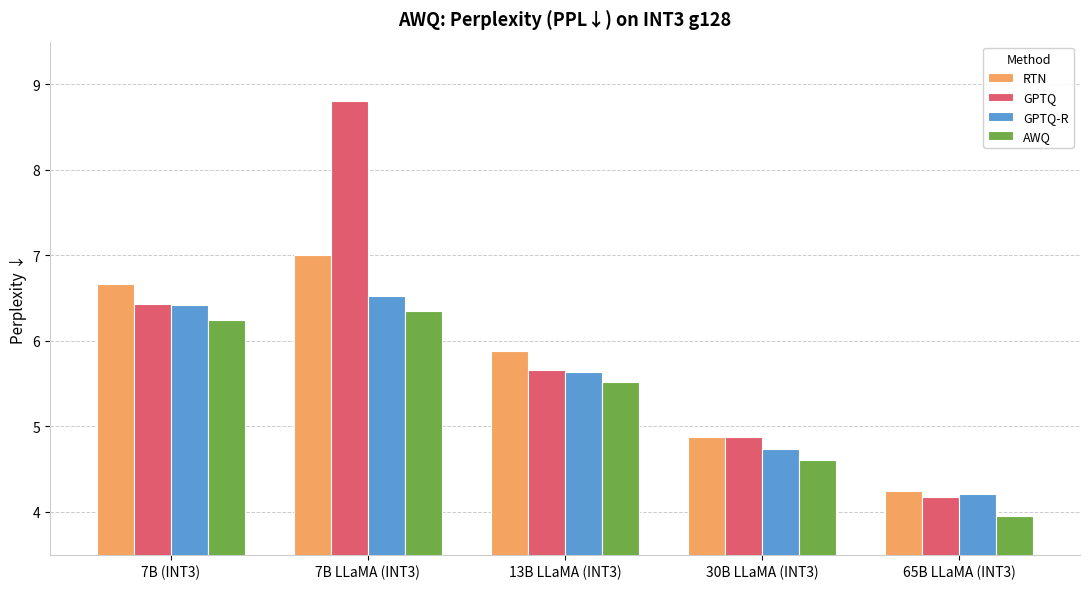

At which label does AWQ first exceed 5?

7B (INT3)